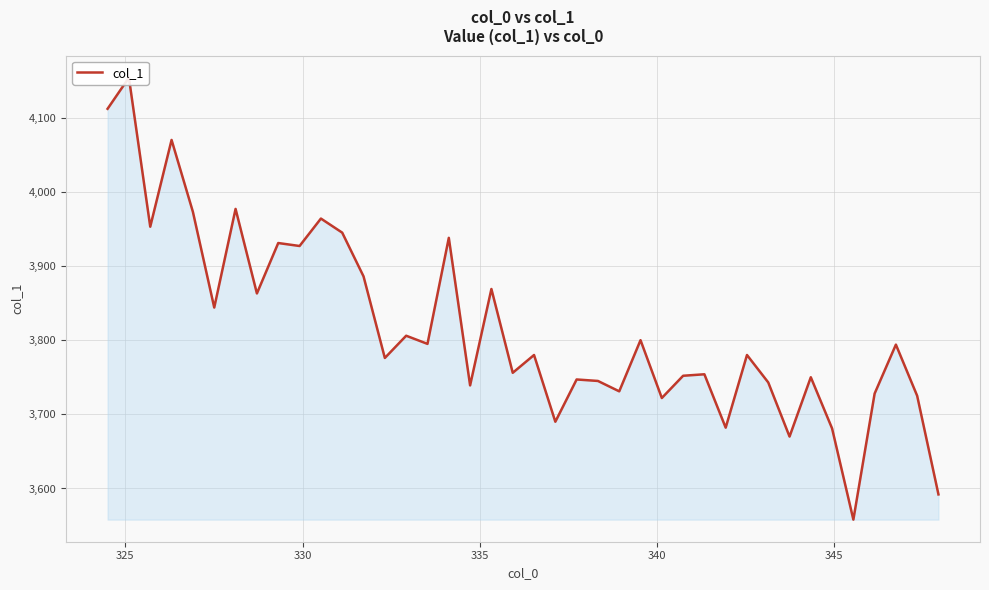

Reading left to right, extract all data points from this chart.

4112	4154	3953	4070	3973	3844	3977	3863	3931	3927	3964	3945	3886	3776	3806	3795	3938	3739	3869	3756	3780	3690	3747	3745	3731	3800	3722	3752	3754	3682	3780	3743	3670	3750	3681	3558	3728	3794	3725	3592